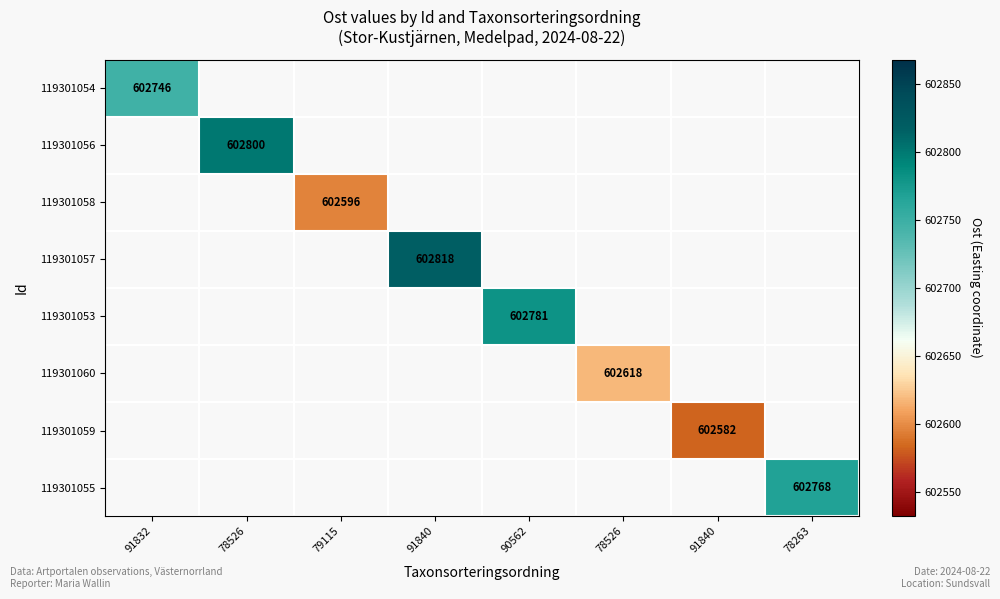

What is the greatest value displayed?

602818.0